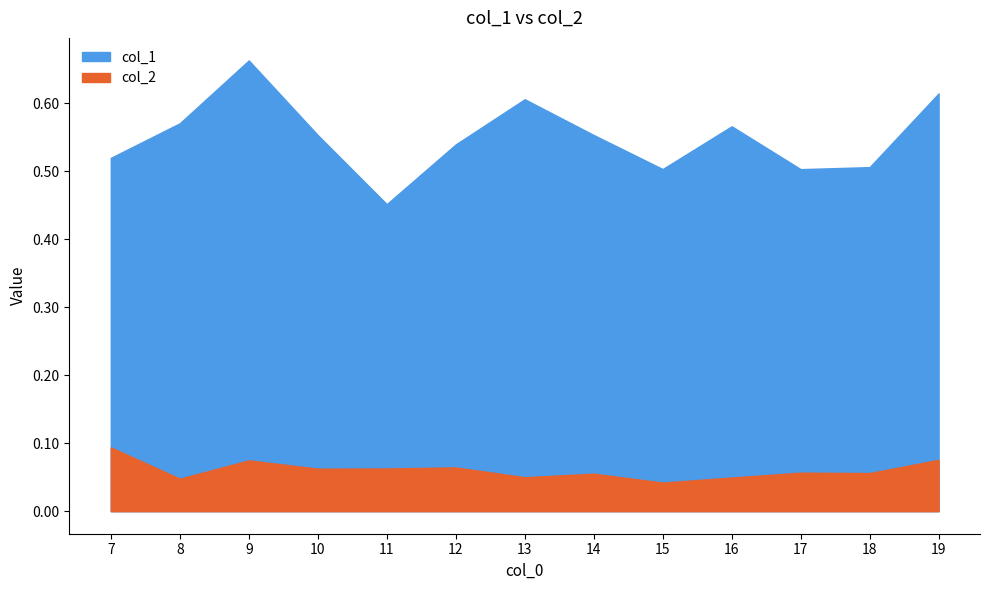

At which category does col_1 reach its first local valley?

11